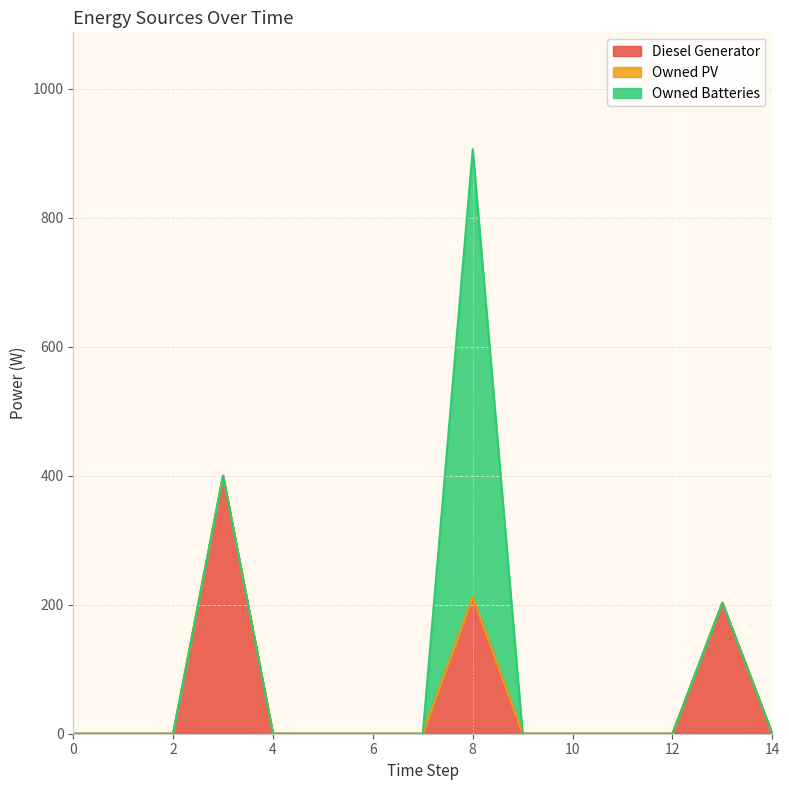

What is the difference between the maximum and minimum values in the Diesel Generator series?

400